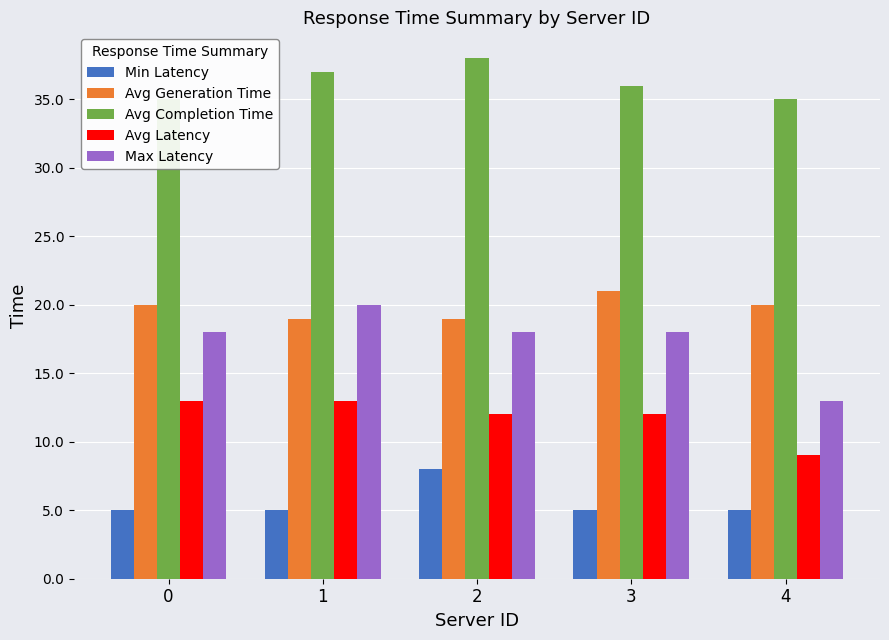

How many data points in Max Latency are less than 18?

1